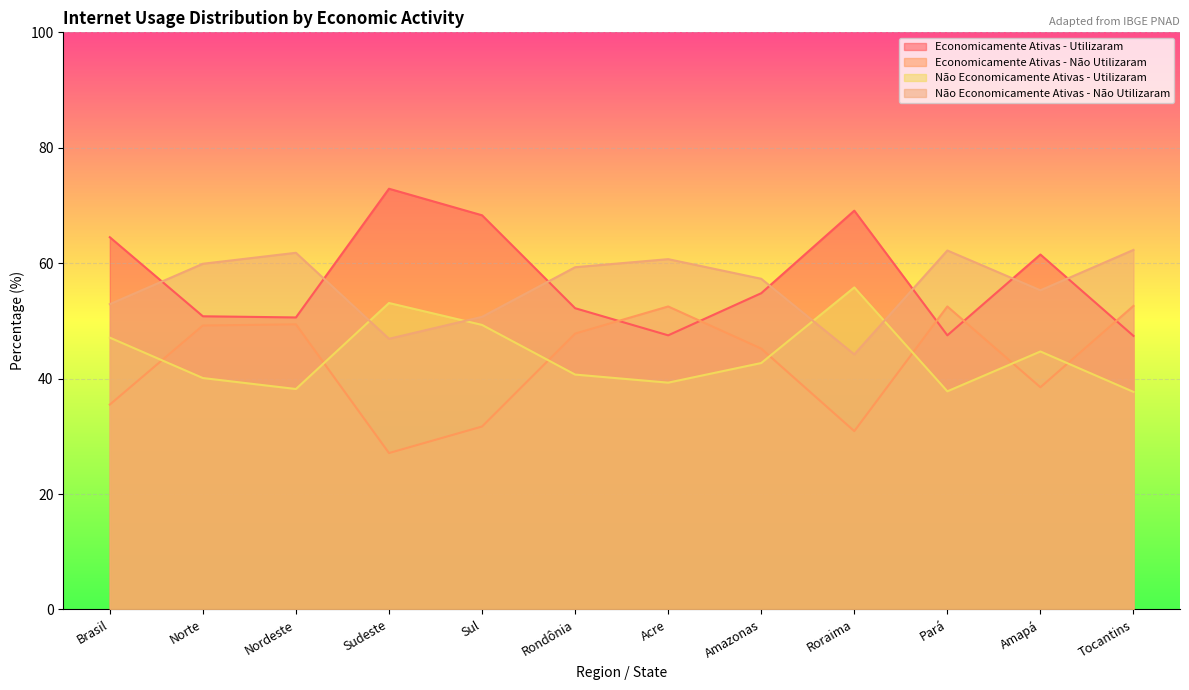

What are all the series names shown in the legend?

Economicamente Ativas - Utilizaram, Economicamente Ativas - Não Utilizaram, Não Economicamente Ativas - Utilizaram, Não Economicamente Ativas - Não Utilizaram